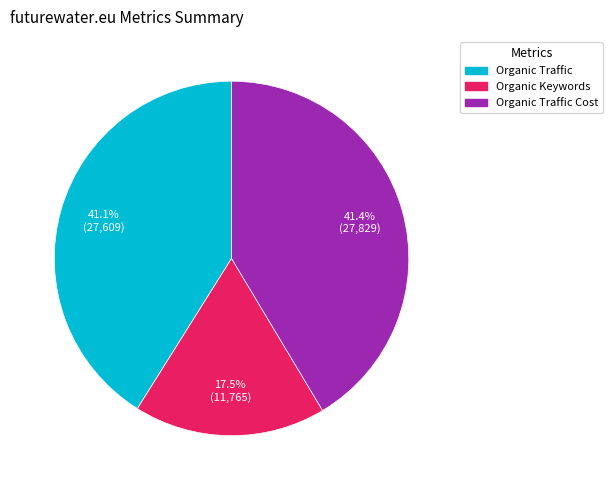

Is there a majority slice in this chart?

No